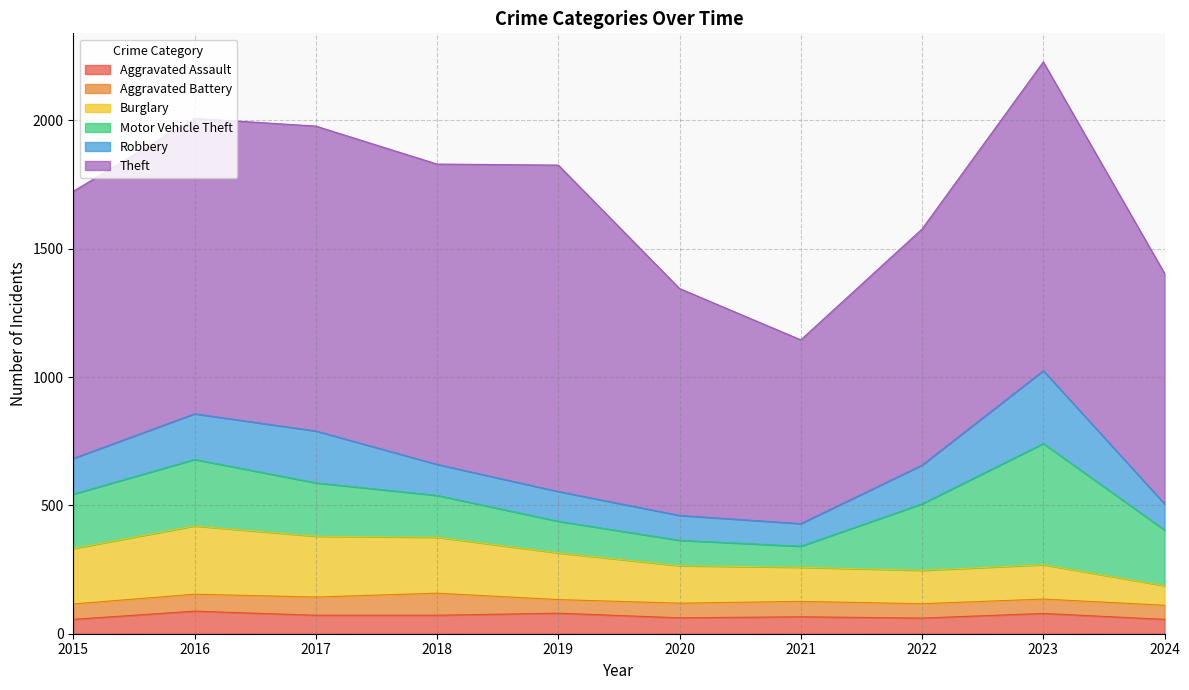

Count the number of data series in this chart.

6